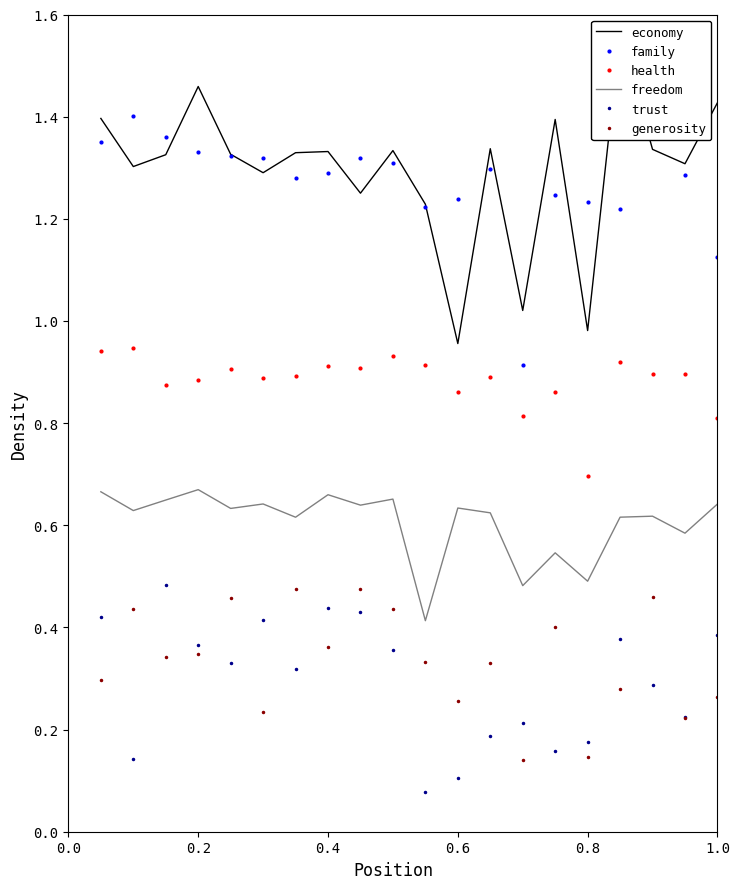

True or false: freedom and generosity intersect in this chart.

False